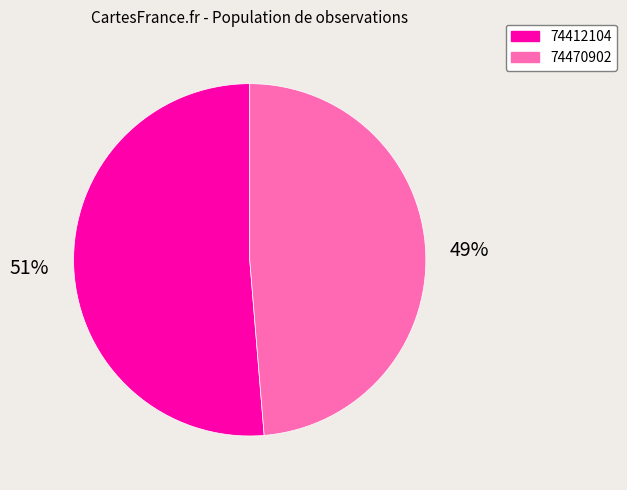

To the nearest percent, what is the average slice percentage?

50%